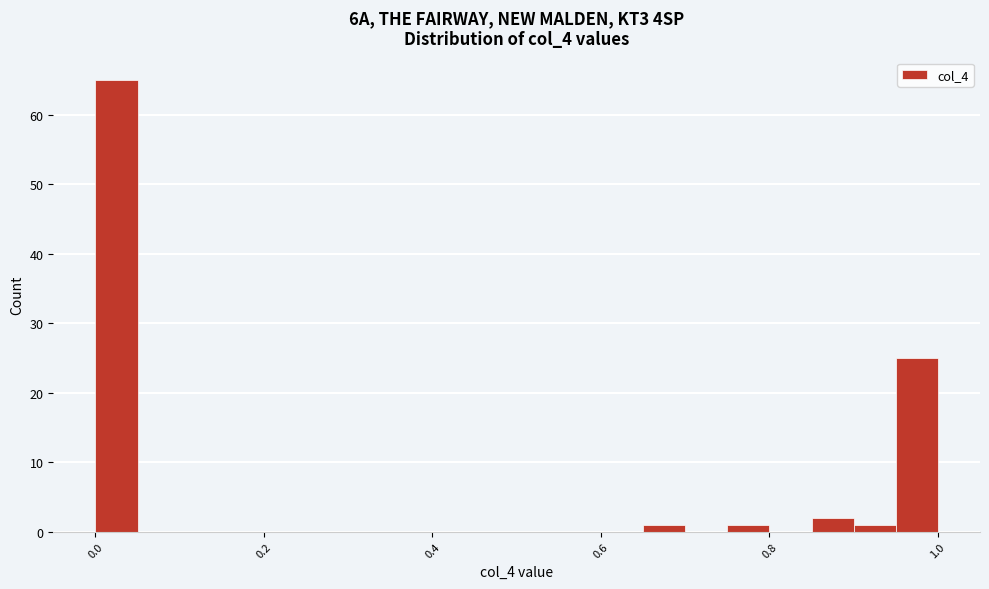

Around what value on the x-axis is the tallest bar? Give the approximate position of its centre, as read against the axis.

0.02